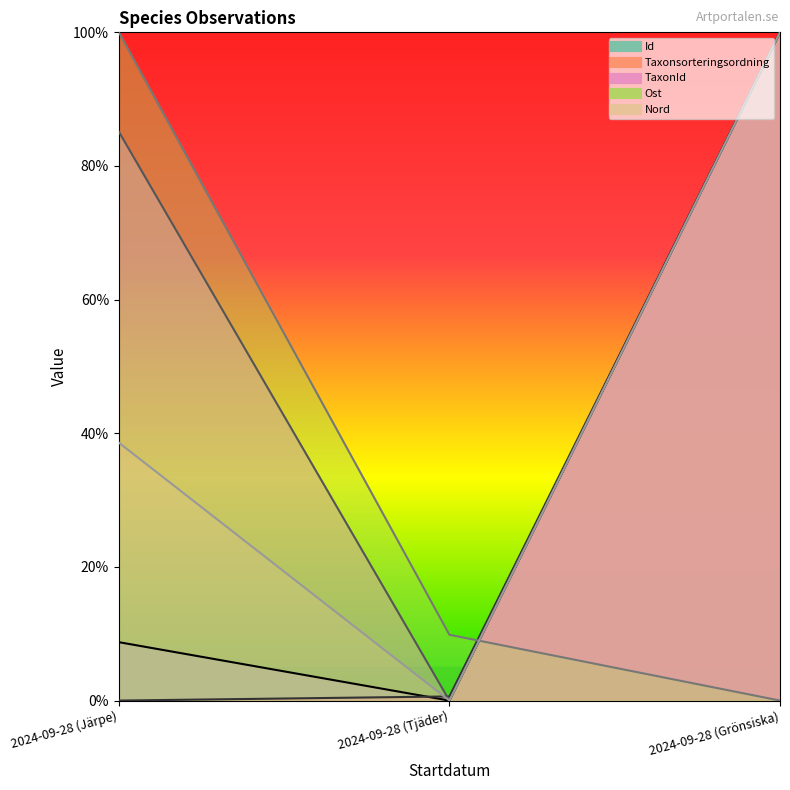

Is the value of TaxonId at 2024-09-28 (Järpe) greater than the value of Nord at 2024-09-28 (Tjäder)?

Yes